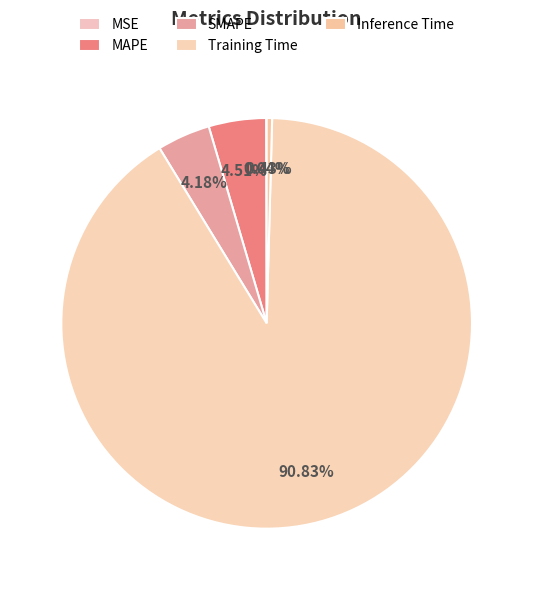

What is the majority slice?

Training Time